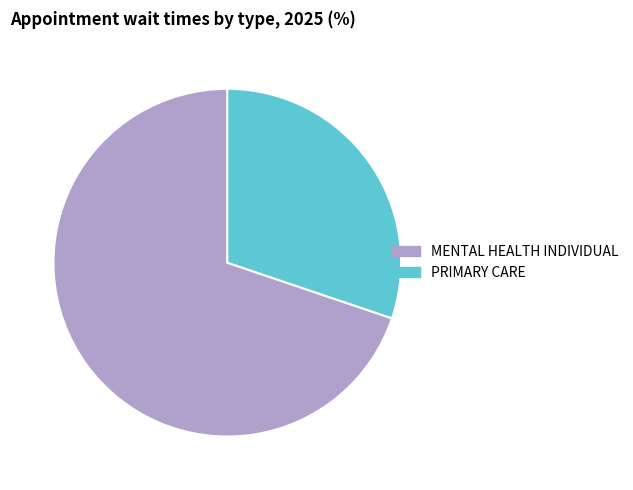

Rank the categories by value from lowest to highest.

PRIMARY CARE, MENTAL HEALTH INDIVIDUAL